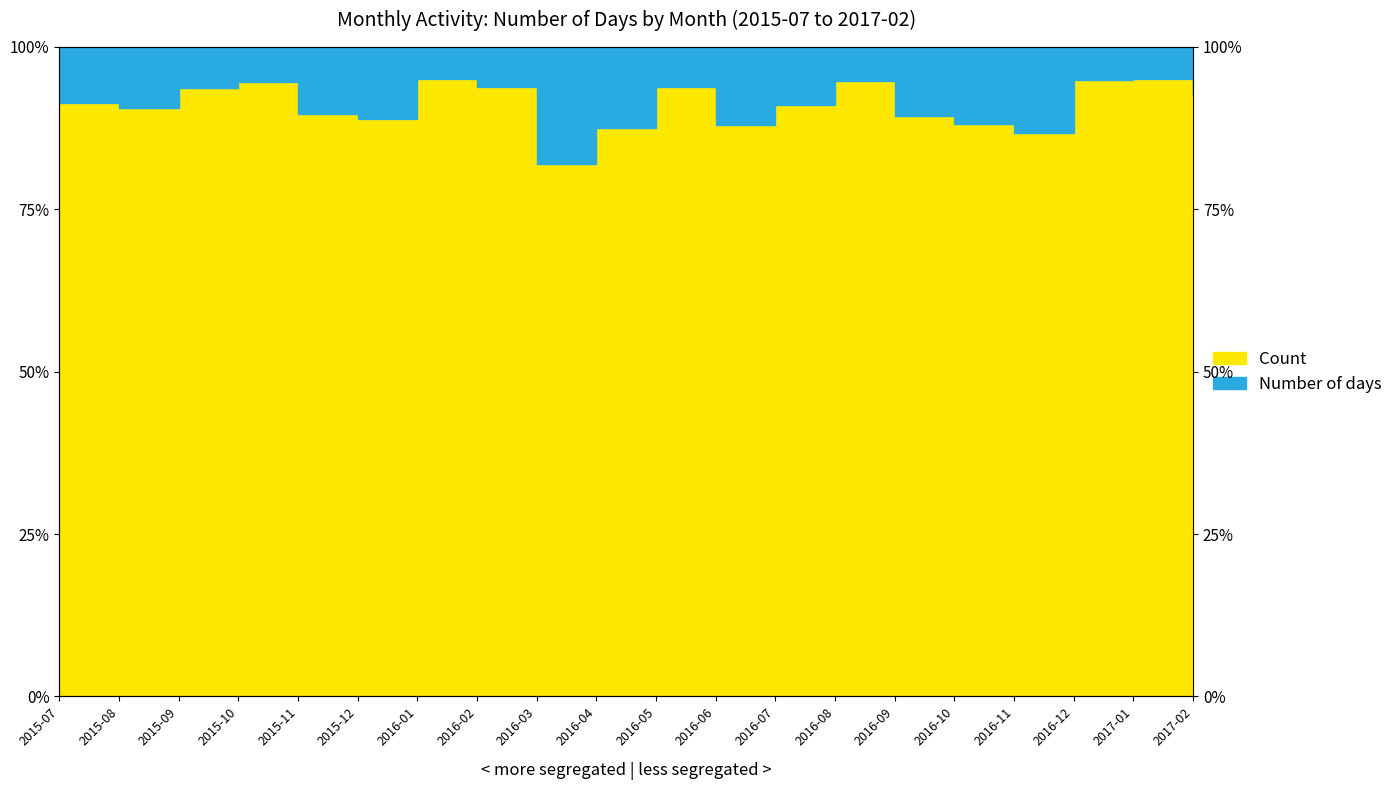

What is the label of the 16th point from the right?

2015-11